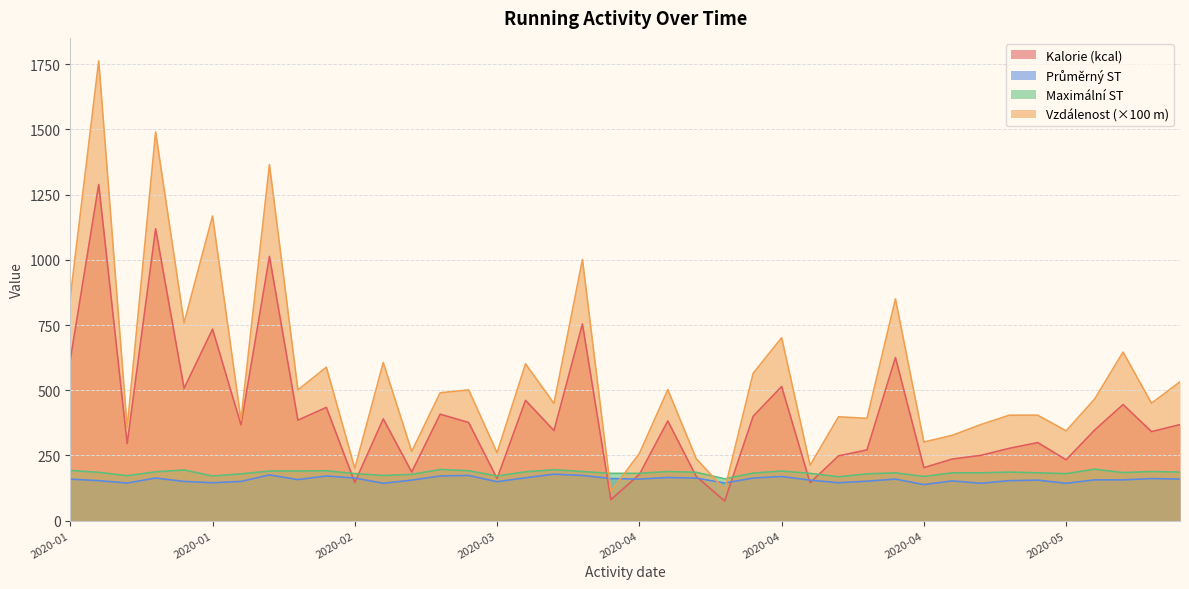

What is the minimum value for Kalorie (kcal)?

75.0